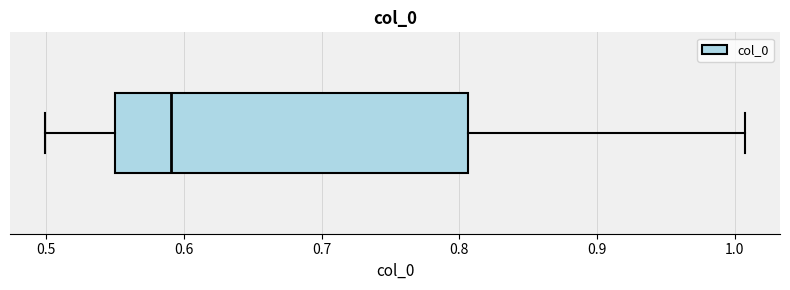

Where does the median line of the box sit on the x-axis? The values are not printed on the chart, so give them approximately, as read against the axis.

0.59